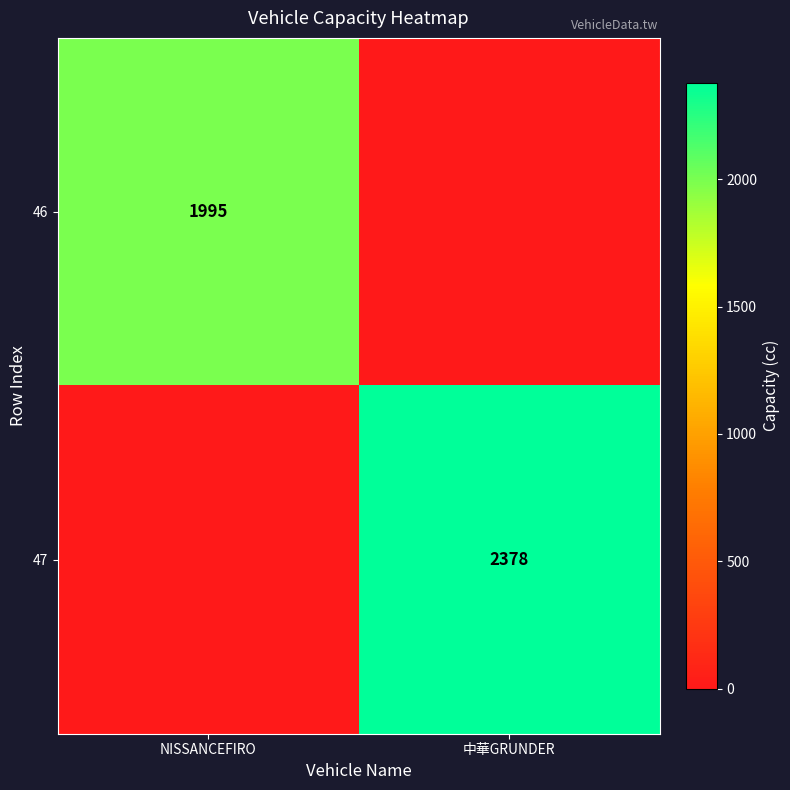

How many data points does each series have?

2